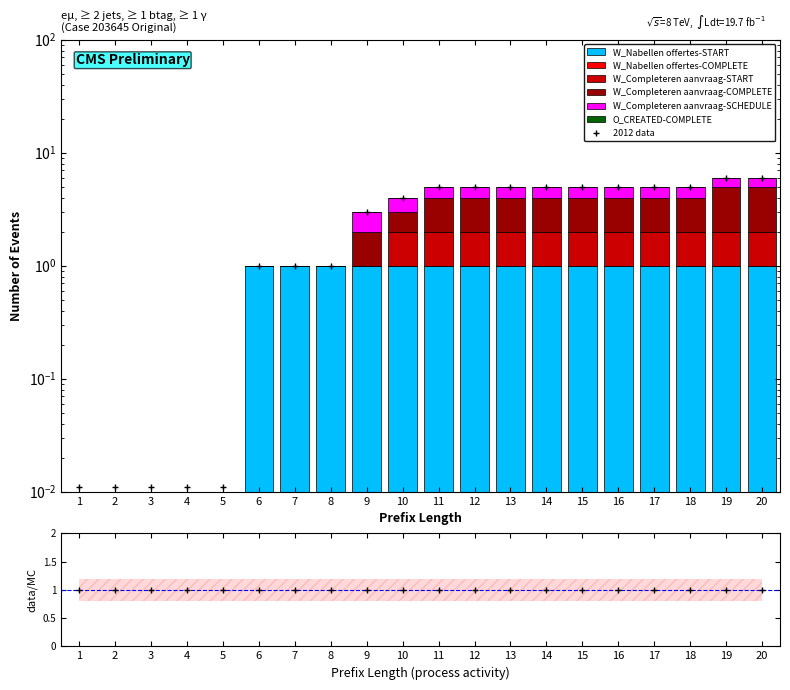

What is the average value of the W_Completeren aanvraag-SCHEDULE series?

1